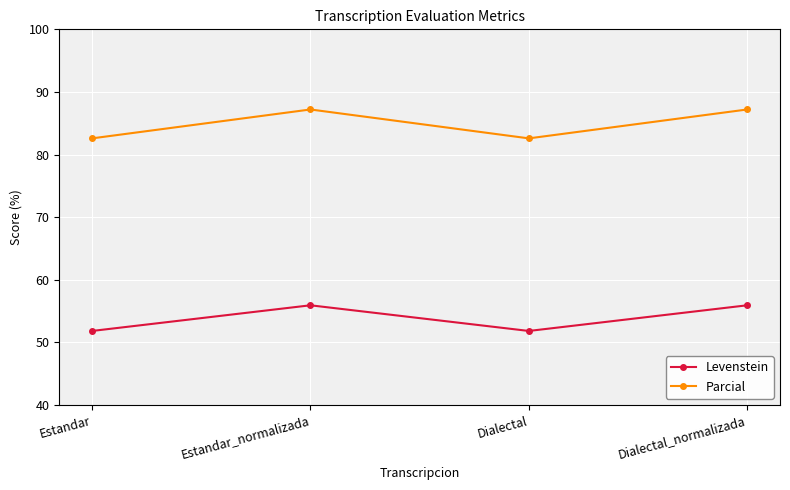

Is it true that Levenstein equals 93.6 at Dialectal_normalizada?

False